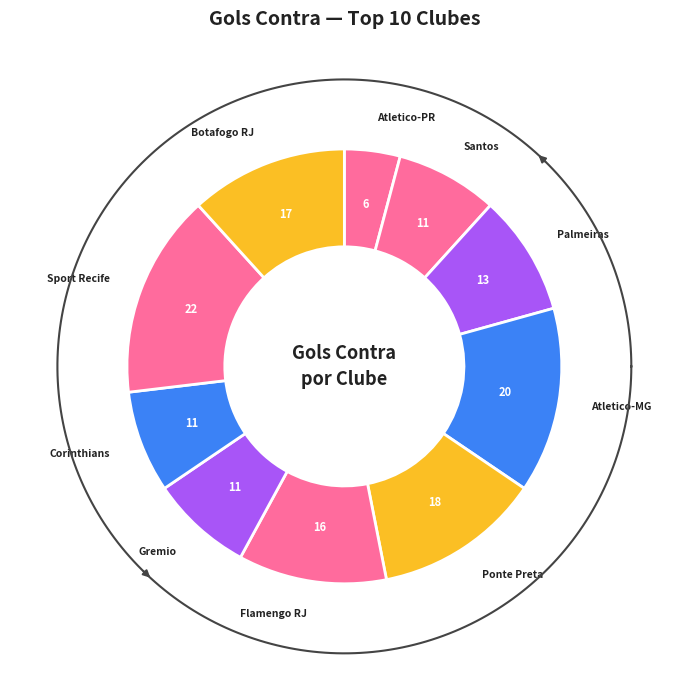

Rank the categories by value from lowest to highest.

Atletico-PR, Santos, Gremio, Corinthians, Palmeiras, Flamengo RJ, Botafogo RJ, Ponte Preta, Atletico-MG, Sport Recife